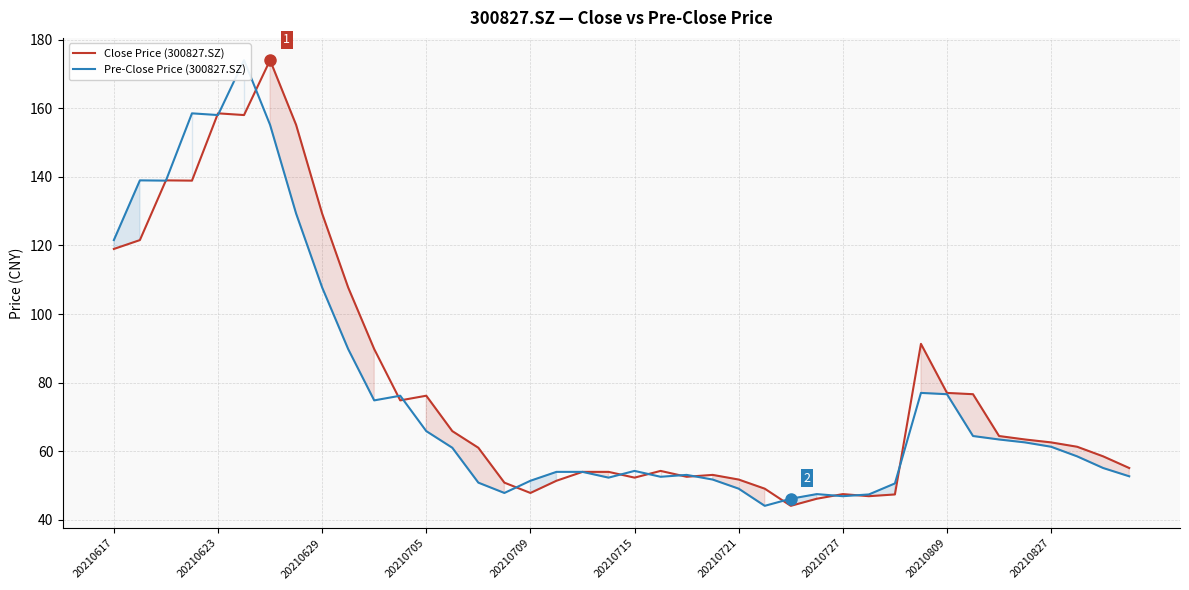

What is the difference between the maximum and minimum values in the Pre-Close Price (300827.SZ) series?

129.9